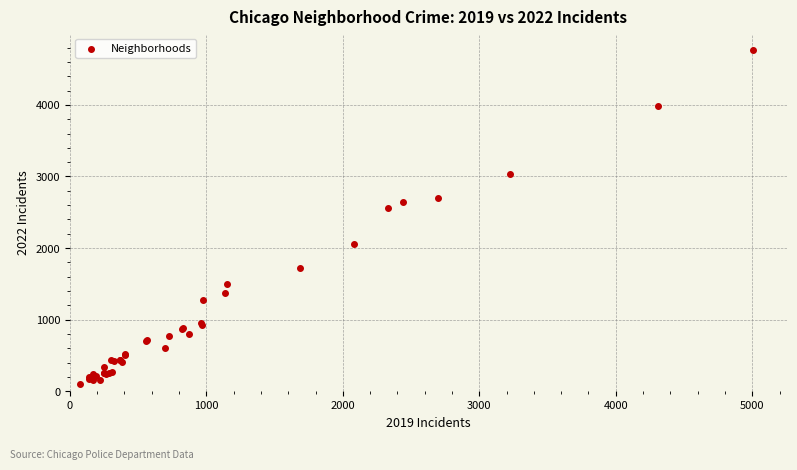

What Y value in the scatter plot is closest to 2431?

2566